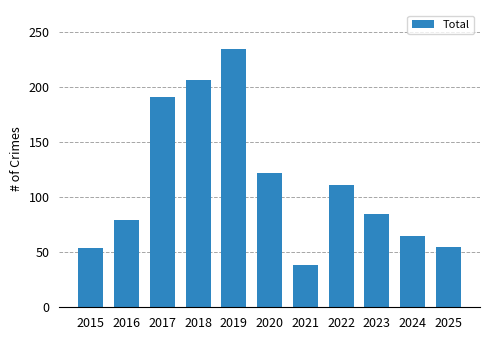

What is the sum of the values at 2017 and 2023?

276